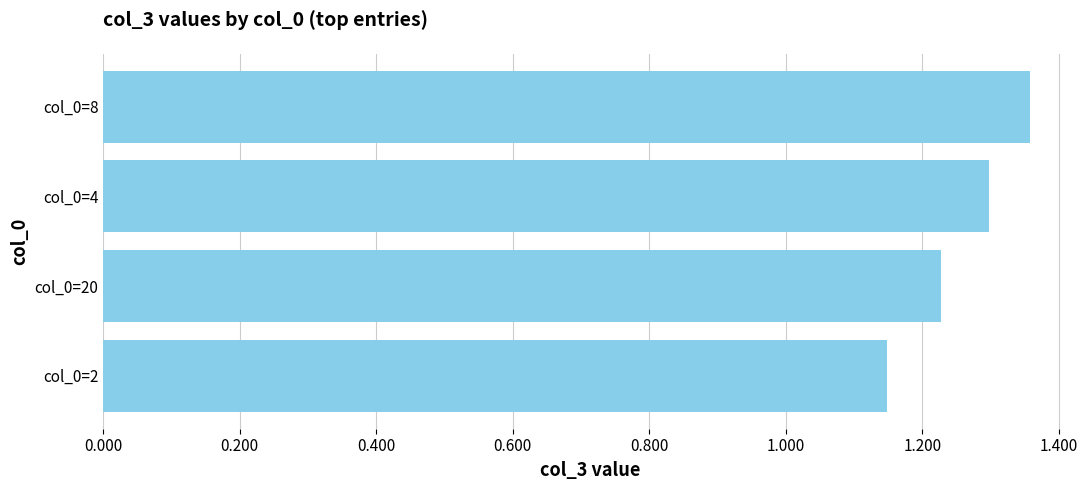

What is the sum of the values at col_0=4 and col_0=20?

2.5